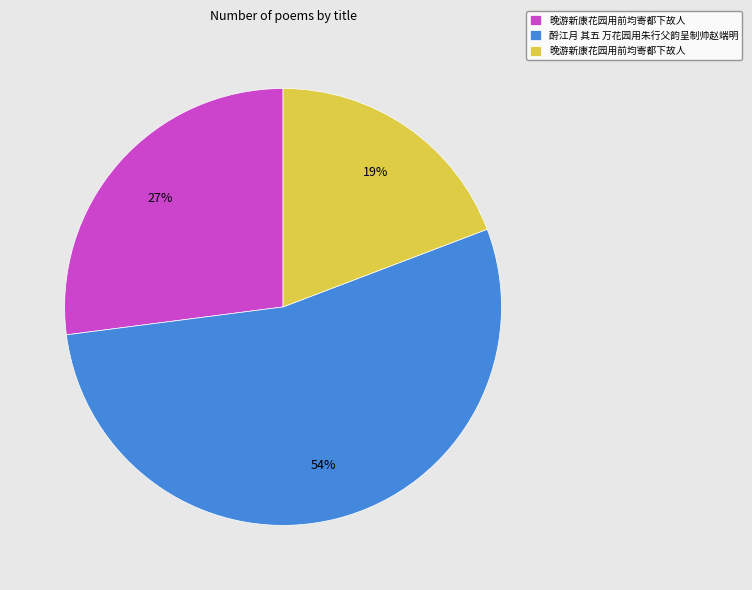

Is there a majority slice in this chart?

Yes